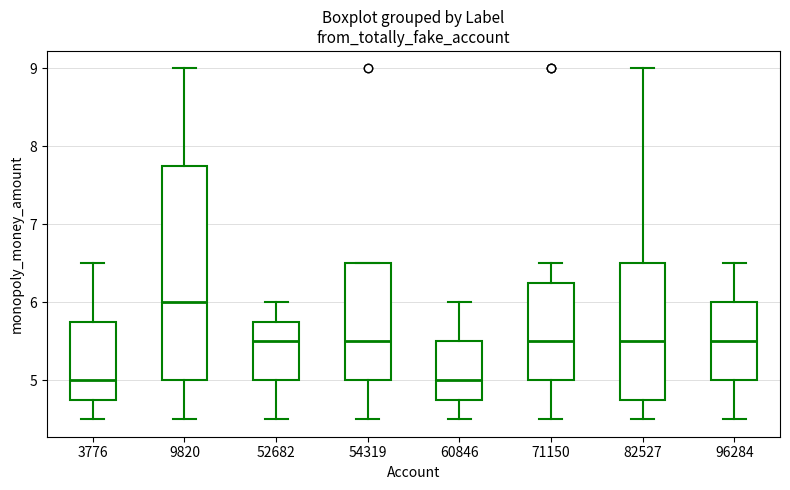

Which box's median line is the highest?

9820